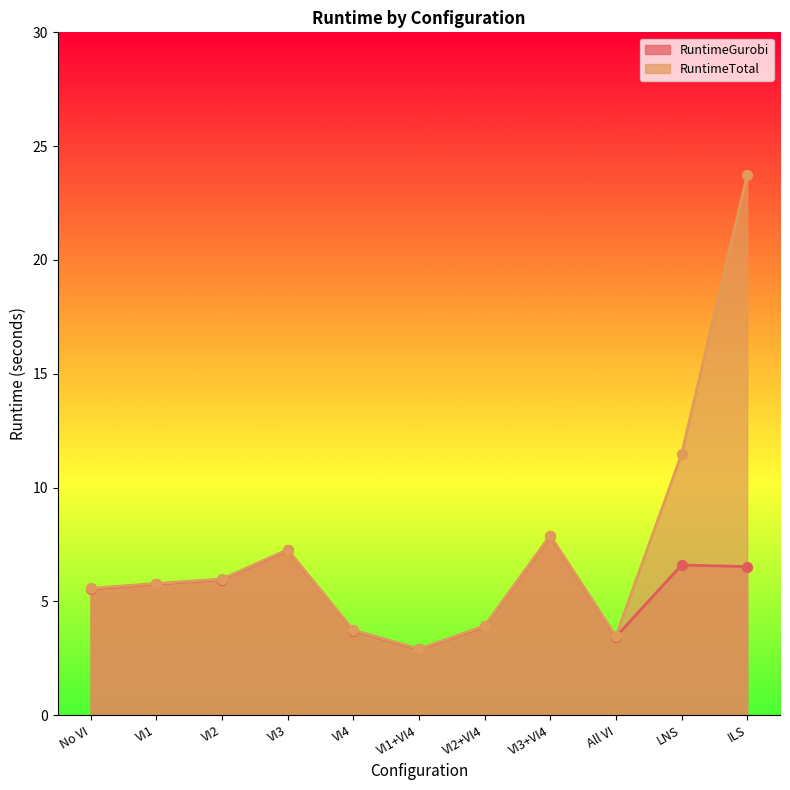

Which series has the largest Y range (max minus min)?

RuntimeTotal